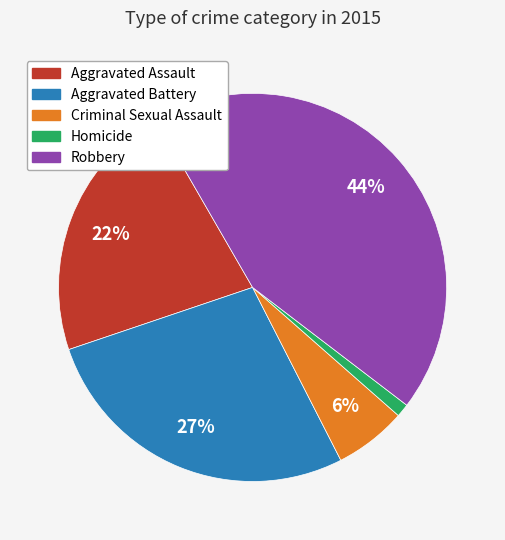

Is the sum of Aggravated Battery and Criminal Sexual Assault greater than half?

No